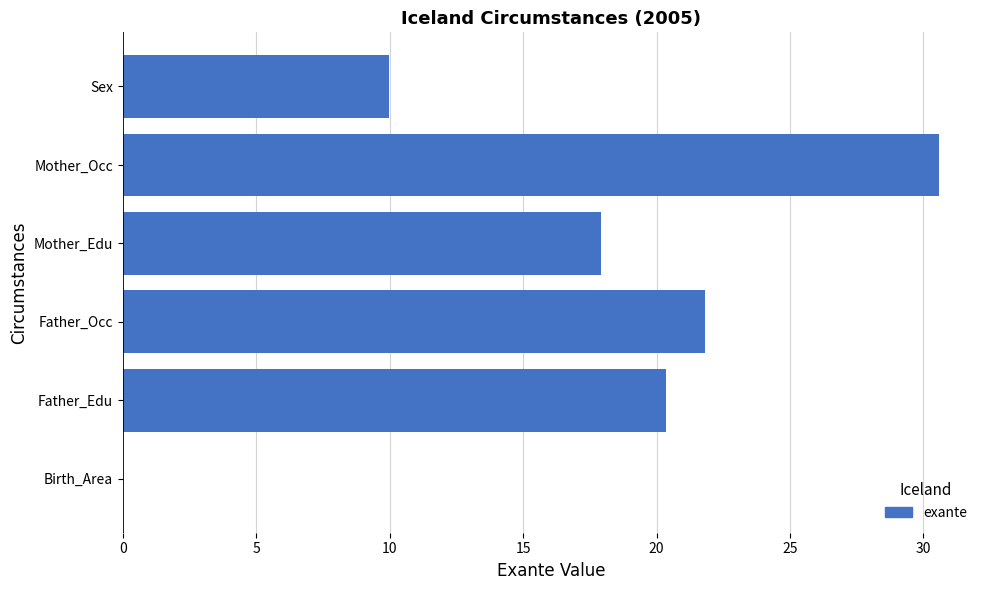

What is the sum of all values?

100.6